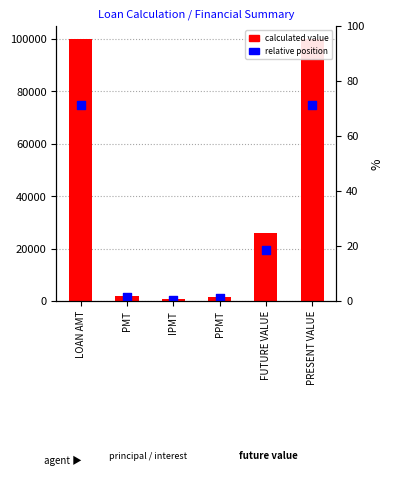

What are all the series names shown in the legend?

calculated value, relative position